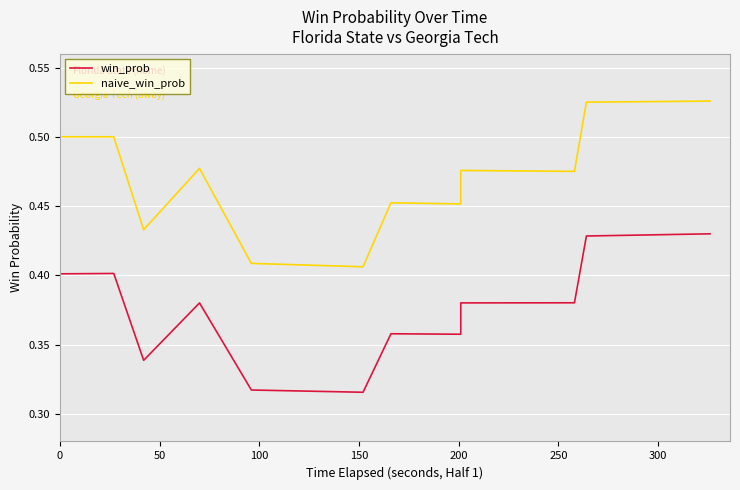

Does the chart display data point markers on the line(s)?

No